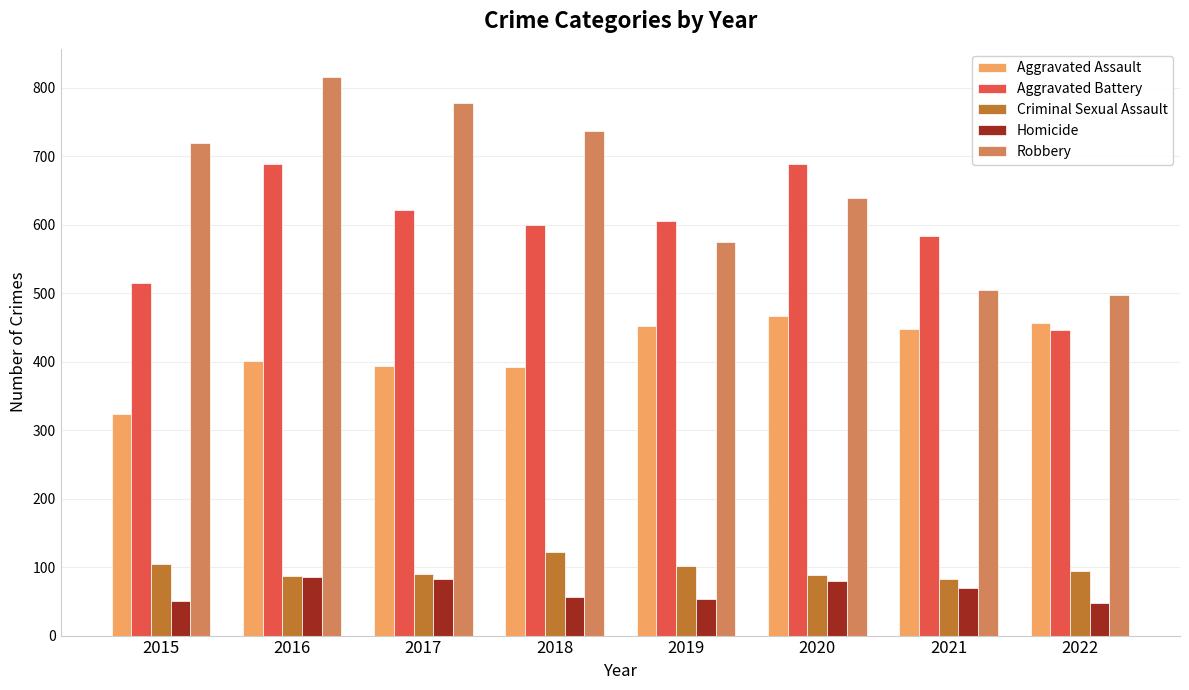

What is the minimum value shown in the chart?

47